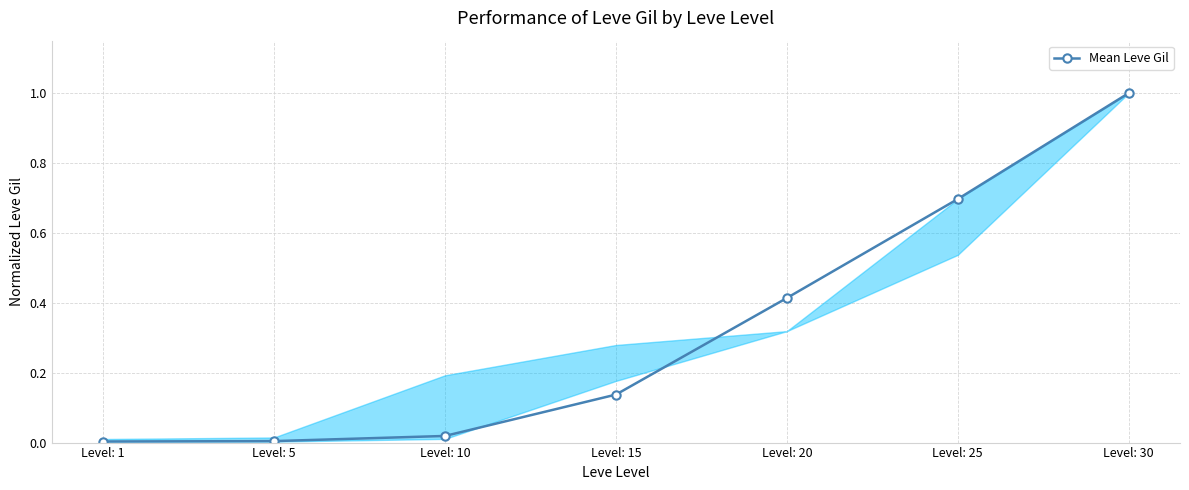

What is the value of the 7th point from the left?

1.0